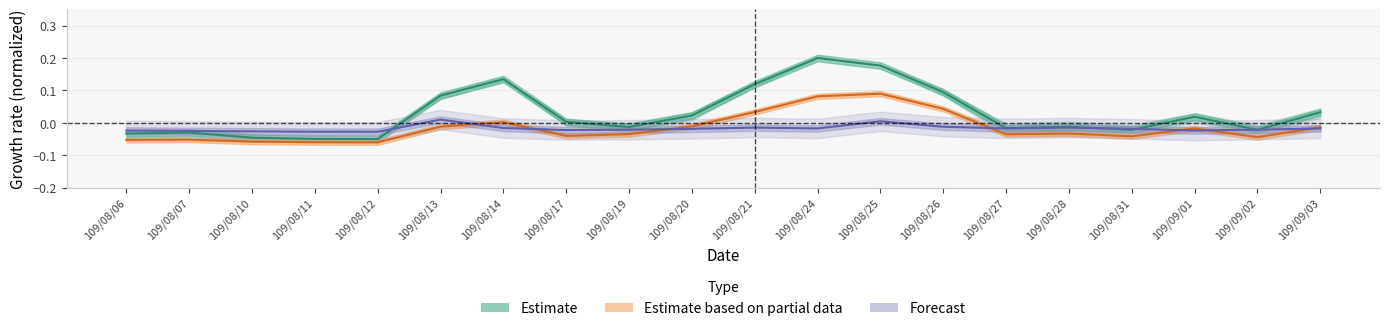

Reading left to right, extract all data points from this chart.

Volume: -0.0	-0.0	-0.0	-0.0	-0.1	0.1	0.1	0.0	-0.0	0.0	0.1	0.2	0.2	0.1	-0.0	-0.0	-0.0	0.0	-0.0	0.0
Amount: -0.1	-0.1	-0.1	-0.1	-0.1	-0.0	0.0	-0.0	-0.0	-0.0	0.0	0.1	0.1	0.0	-0.0	-0.0	-0.0	-0.0	-0.0	-0.0
Transactions: -0.0	-0.0	-0.0	-0.0	-0.0	0.0	-0.0	-0.0	-0.0	-0.0	-0.0	-0.0	0.0	-0.0	-0.0	-0.0	-0.0	-0.0	-0.0	-0.0